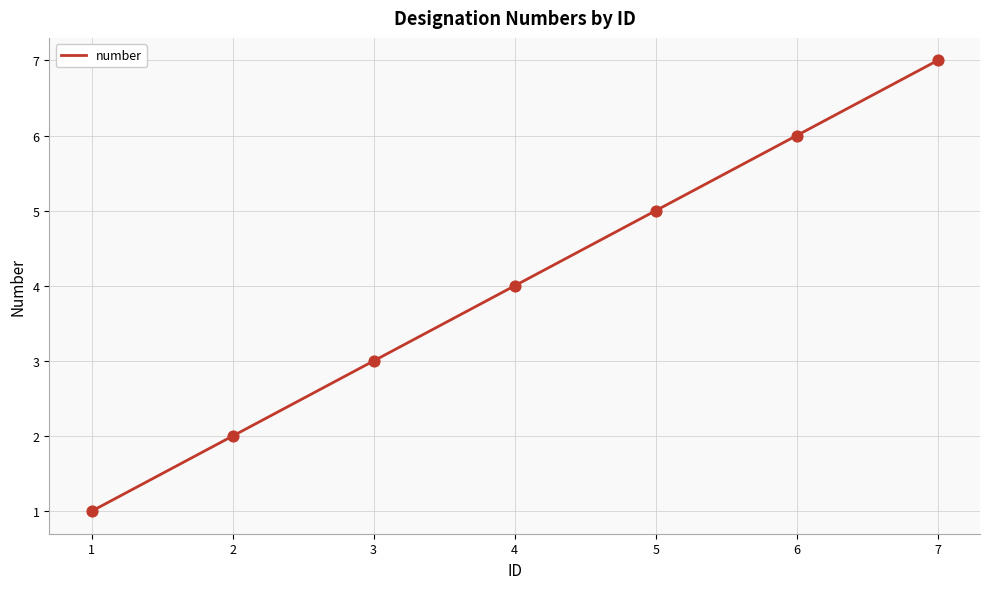

Approximately how many times larger is the value at 6 compared to 4?

1.5